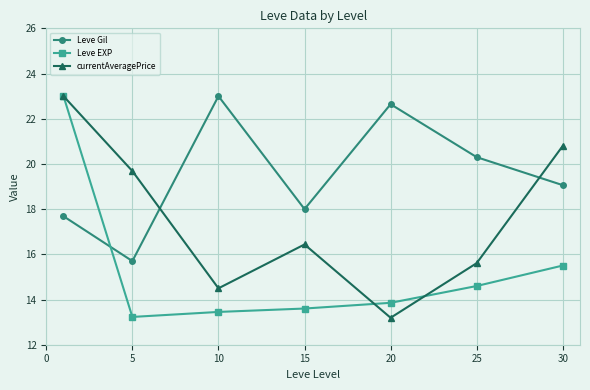

How many distinct data groups are displayed?

3